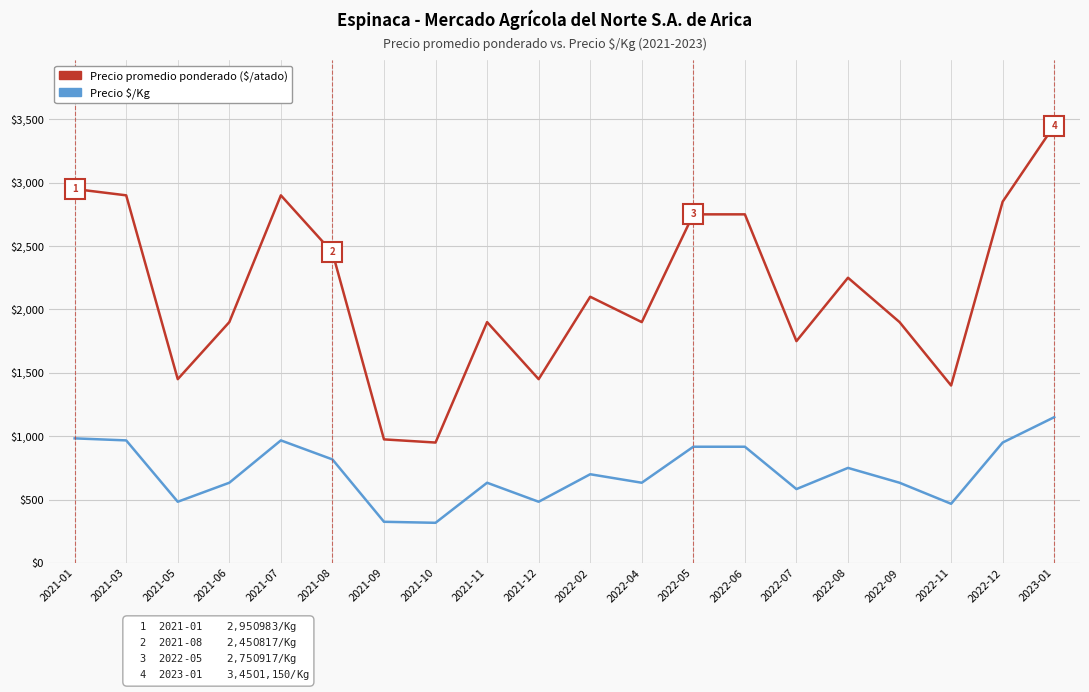

What is the smallest value displayed?

317